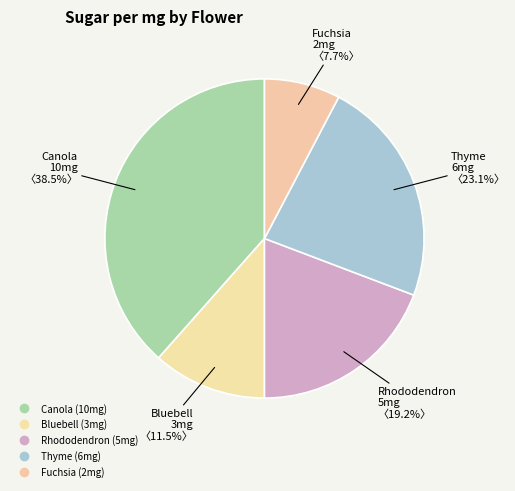

What percentage is the Bluebell slice, to the nearest percent?

12%